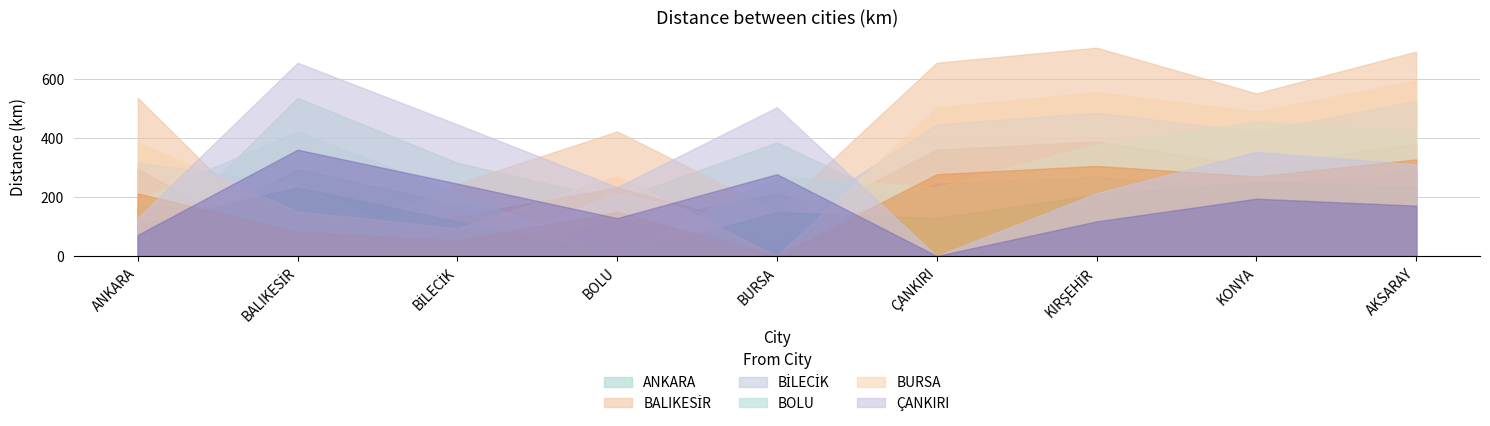

Count the number of categories in the chart.

9